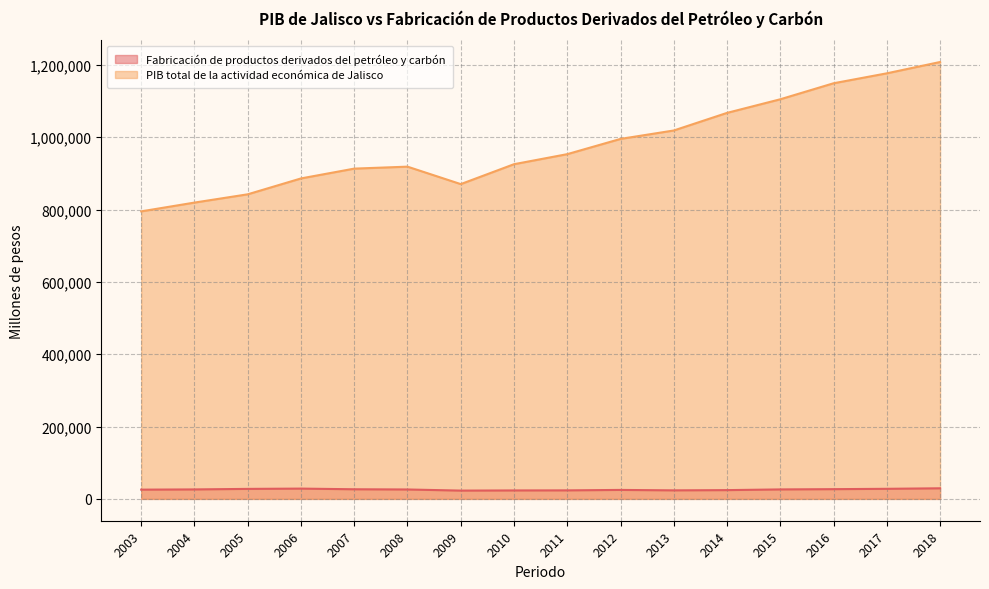

At 2010, list the series in order from largest to smallest.

PIB total de la actividad económica de Jalisco, Fabricación de productos derivados del petróleo y carbón